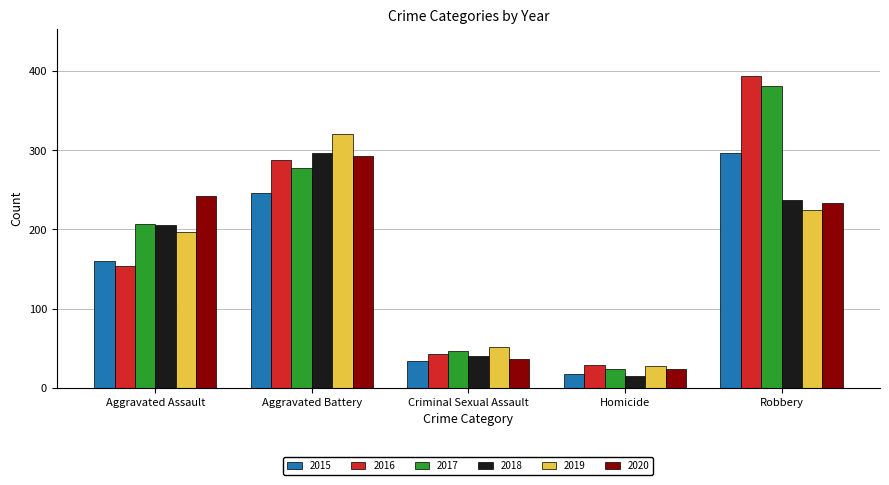

Between Aggravated Assault and Criminal Sexual Assault, which series saw the biggest shift?

2020